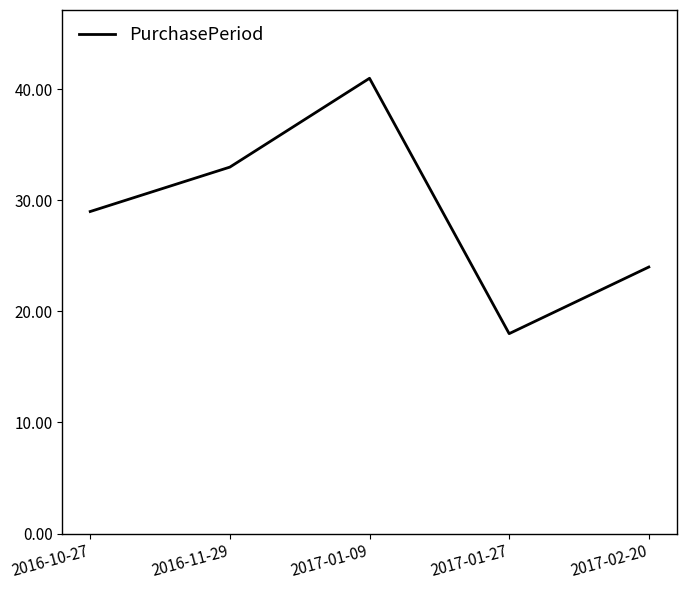

What position from the right is 2016-10-27?

5